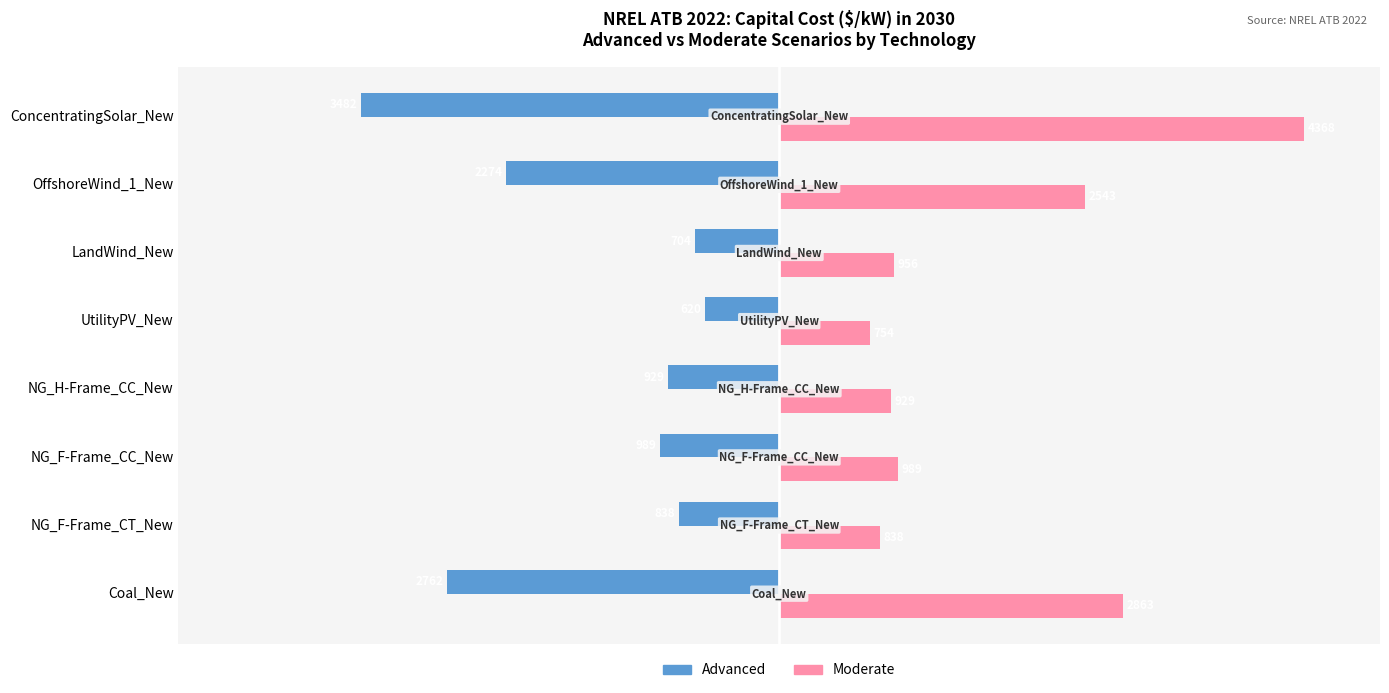

What is the sum of all Advanced values?

-12598.9